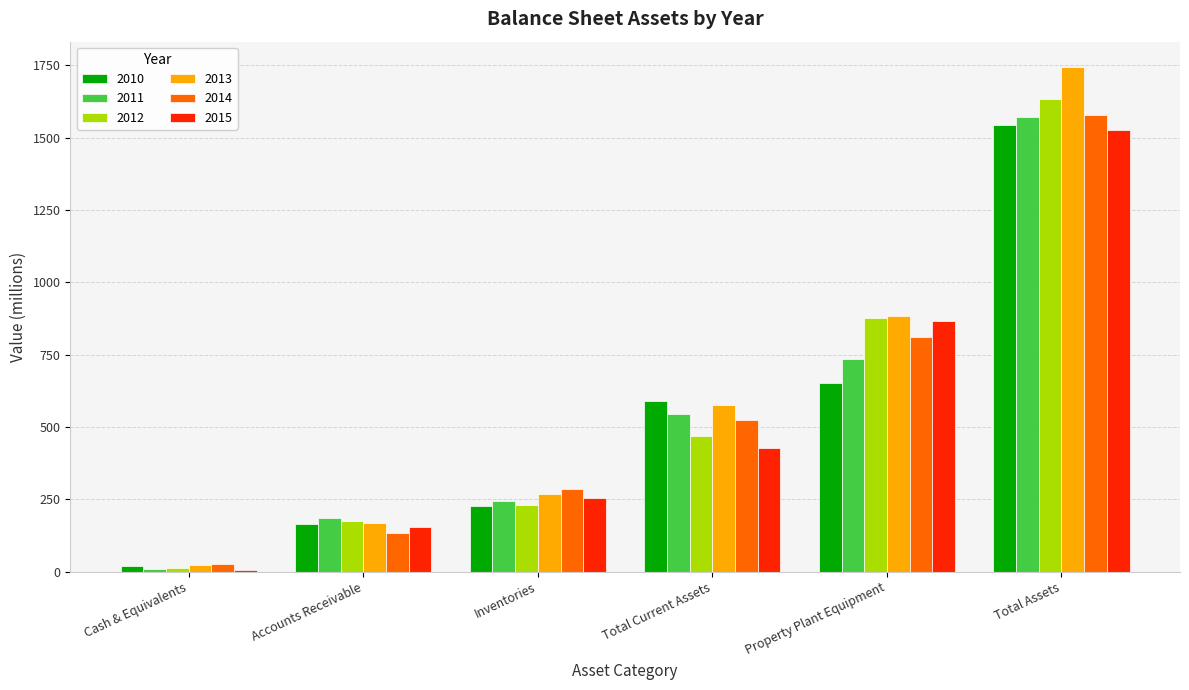

The 2014 series shows 123 at Inventories. True or false?

False